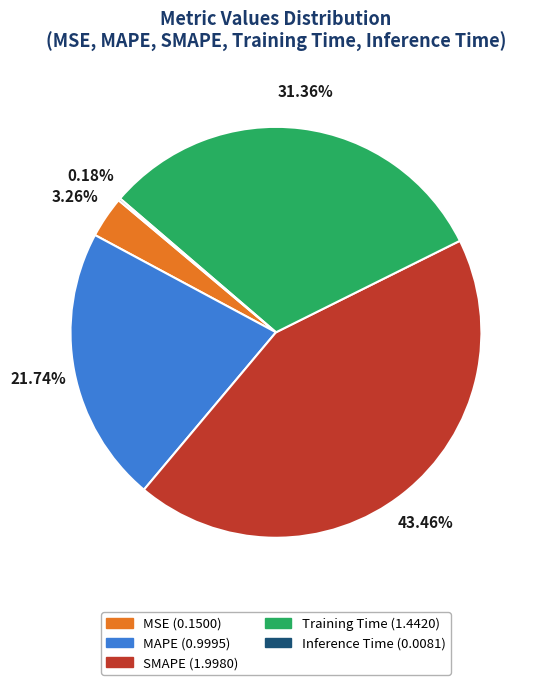

Between MAPE and MSE, which is larger?

MAPE